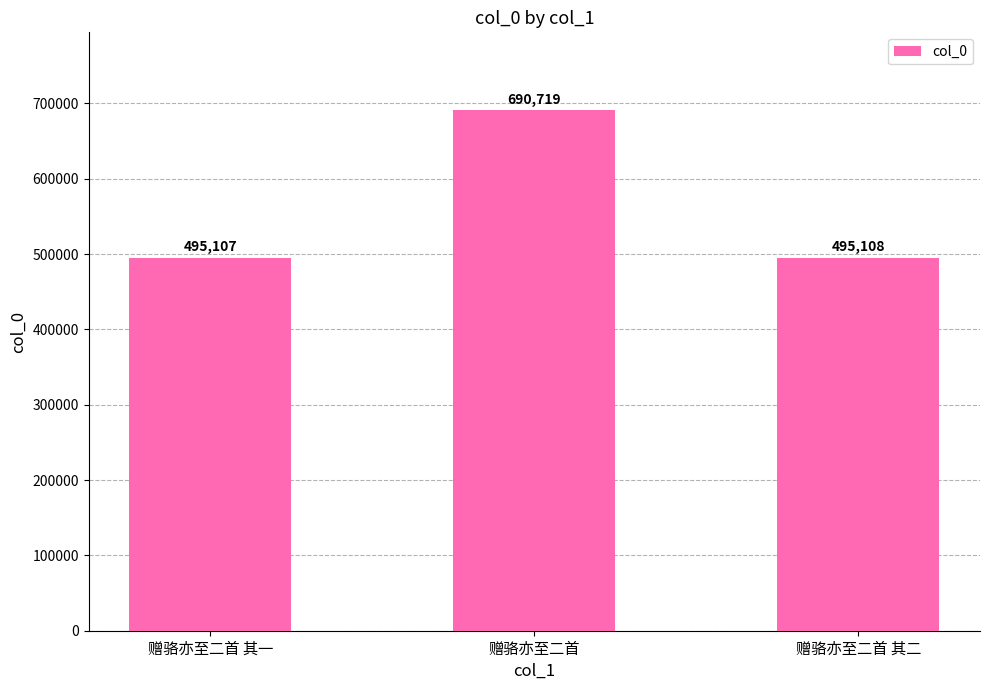

Rank the categories by value from highest to lowest.

赠骆亦至二首, 赠骆亦至二首 其二, 赠骆亦至二首 其一